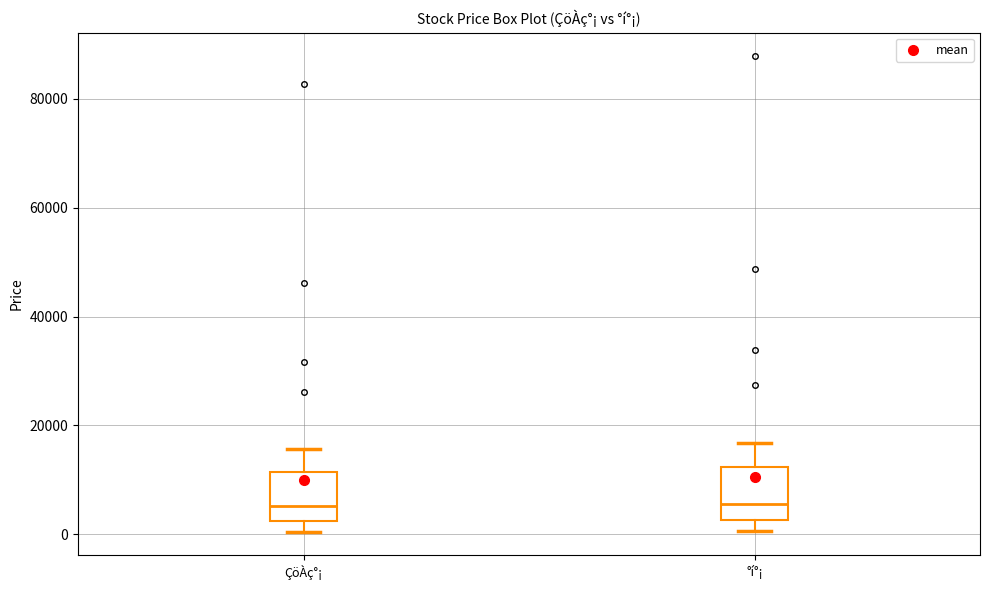

Reading left to right, read every box against the y-axis: the position of its median line, the range the box covers, and the ends of its whiskers. The values are not printed on the chart, so give them approximately, as read against the axis.

ÇöÀç°¡: median 6000, box 2000 to 12000, whiskers 0 to 16000
°í°¡: median 6000, box 2000 to 12000, whiskers 0 to 16000